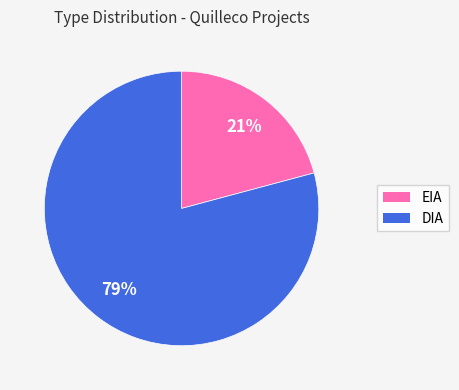

Do EIA and DIA together represent more than half of the pie?

Yes